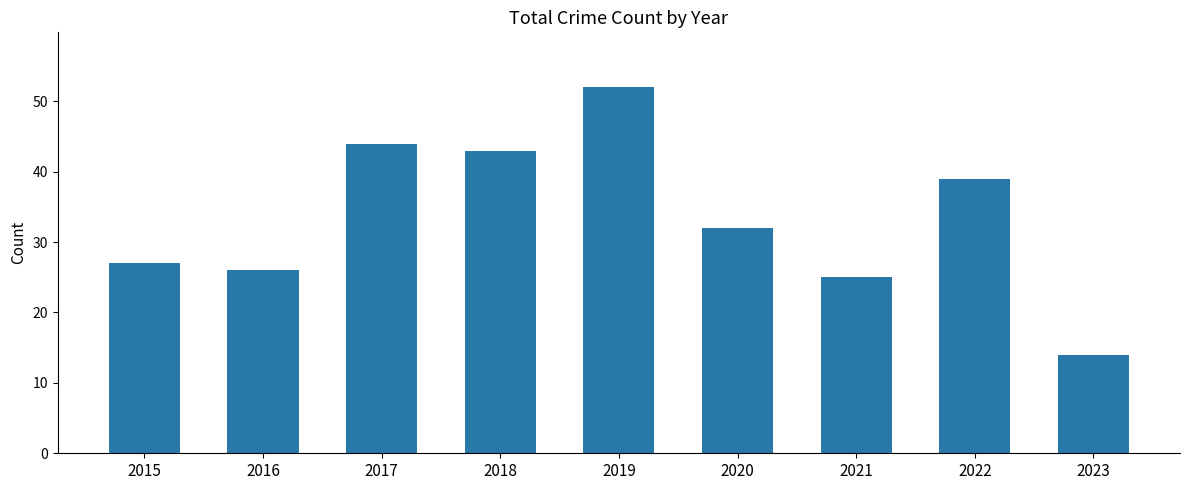

What is the sum of all values?

302